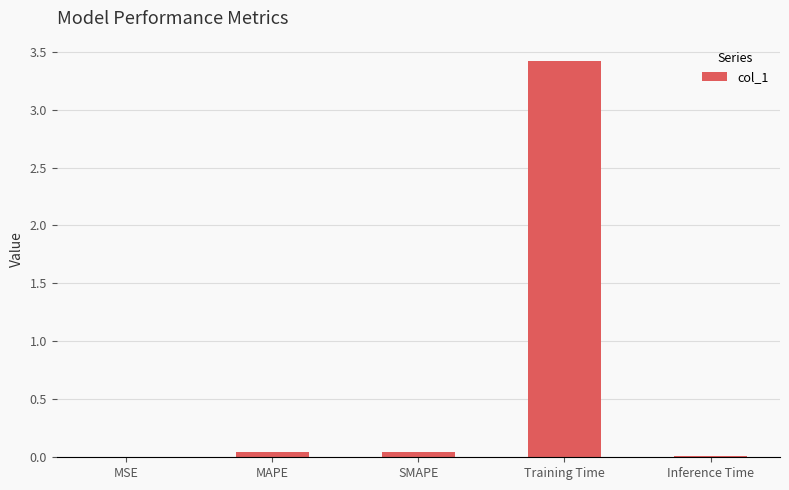

Is it true that the value at MAPE is 0.0?

True